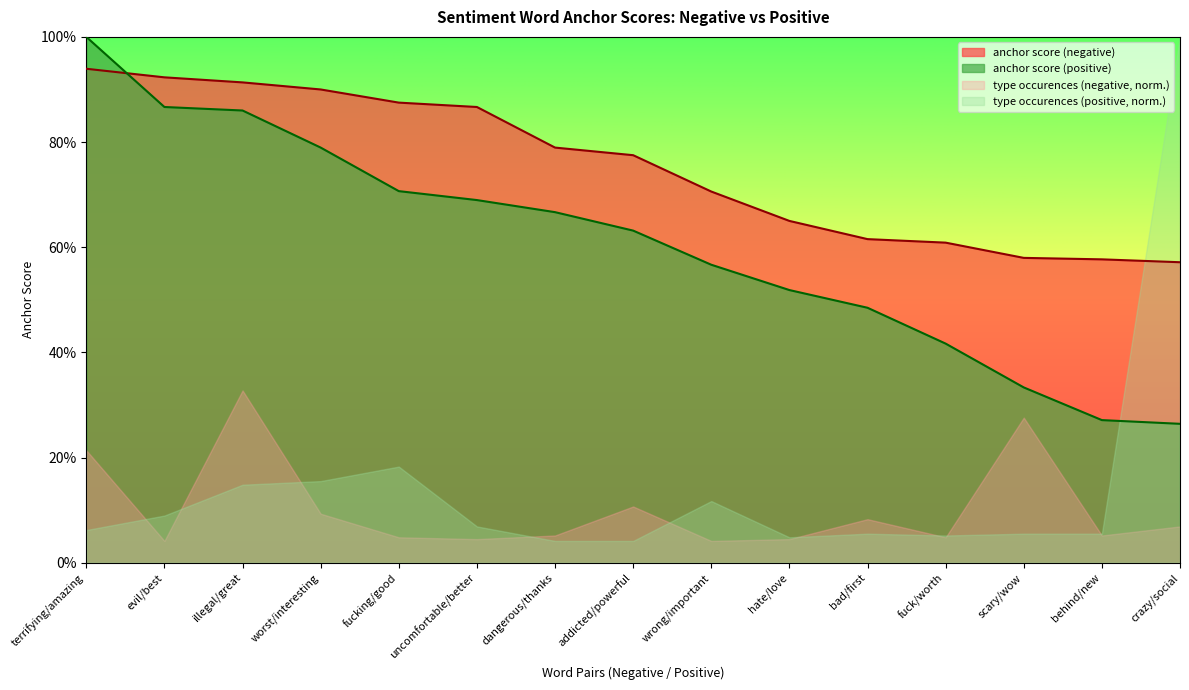

Count the anchor score (positive) values in the range 0 to 1.

15